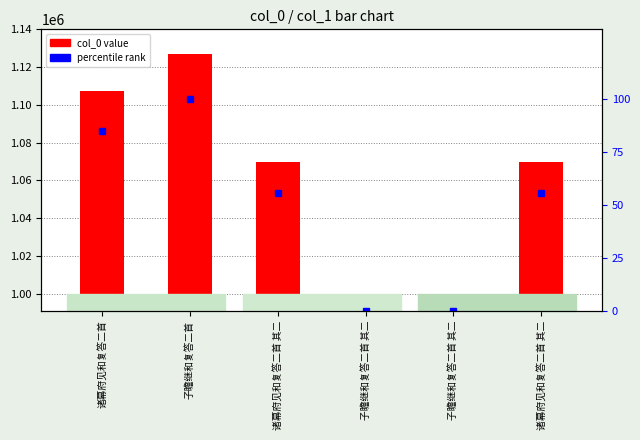

What is the sum of all values?

423769.4